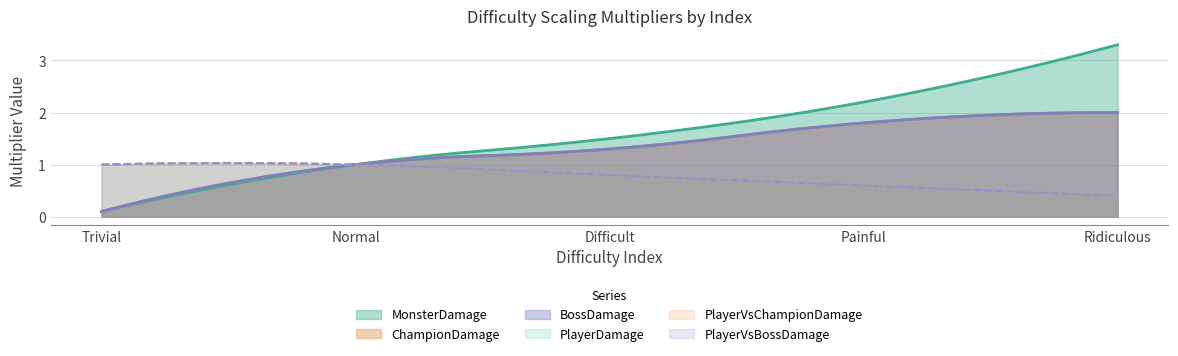

Between Trivial and Ridiculous, which series saw the biggest shift?

MonsterDamage